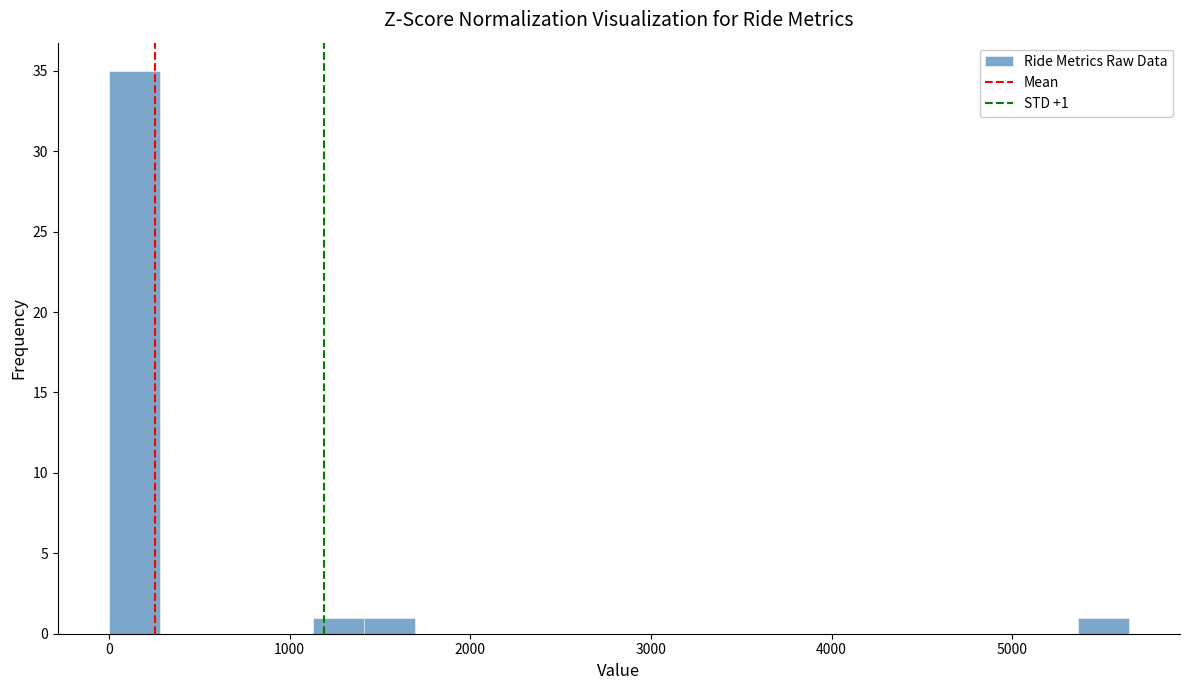

Around what value on the x-axis is the tallest bar? Give the approximate position of its centre, as read against the axis.

100